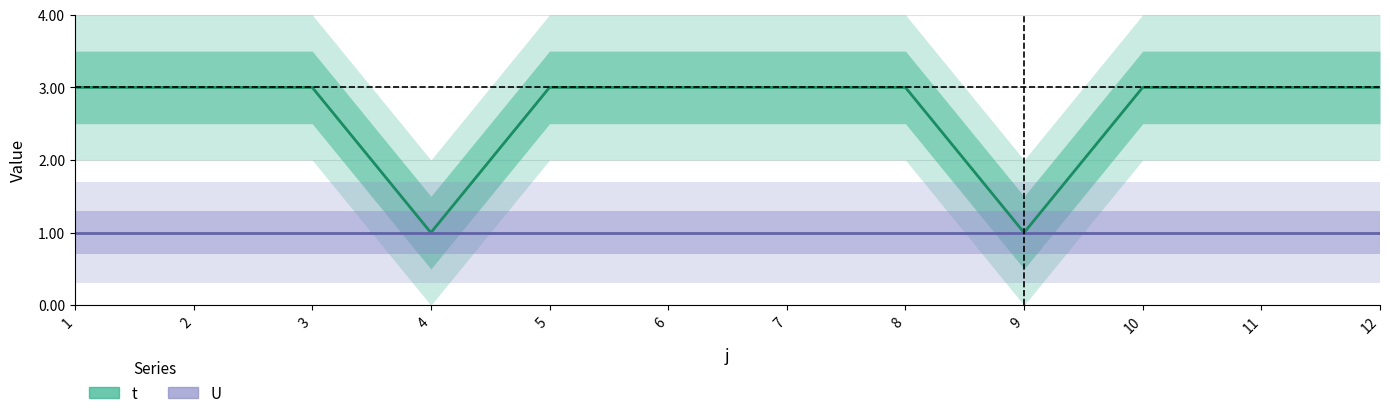

Reading right to left, what are all the values shown in this chart?

t: 3	3	3	1	3	3	3	3	1	3	3	3
U: 1	1	1	1	1	1	1	1	1	1	1	1